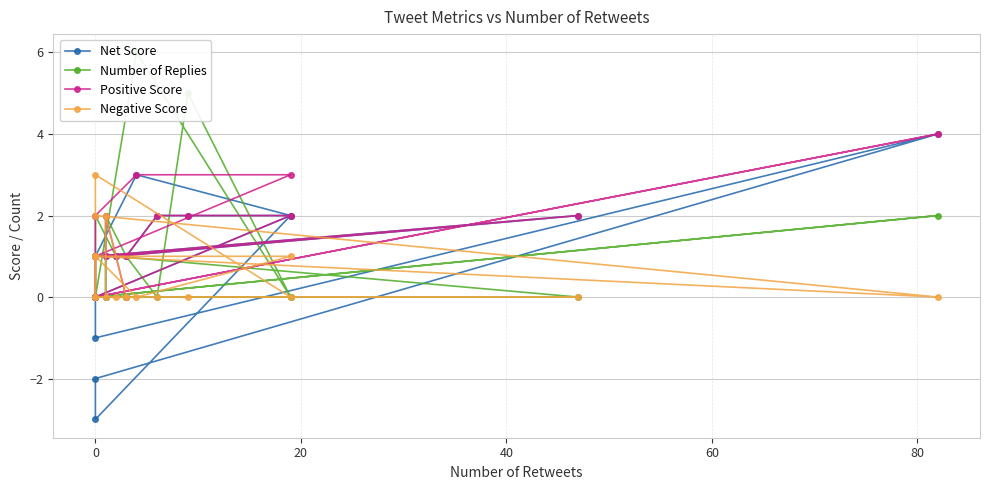

How many positive values does the Number of Replies series have?

7